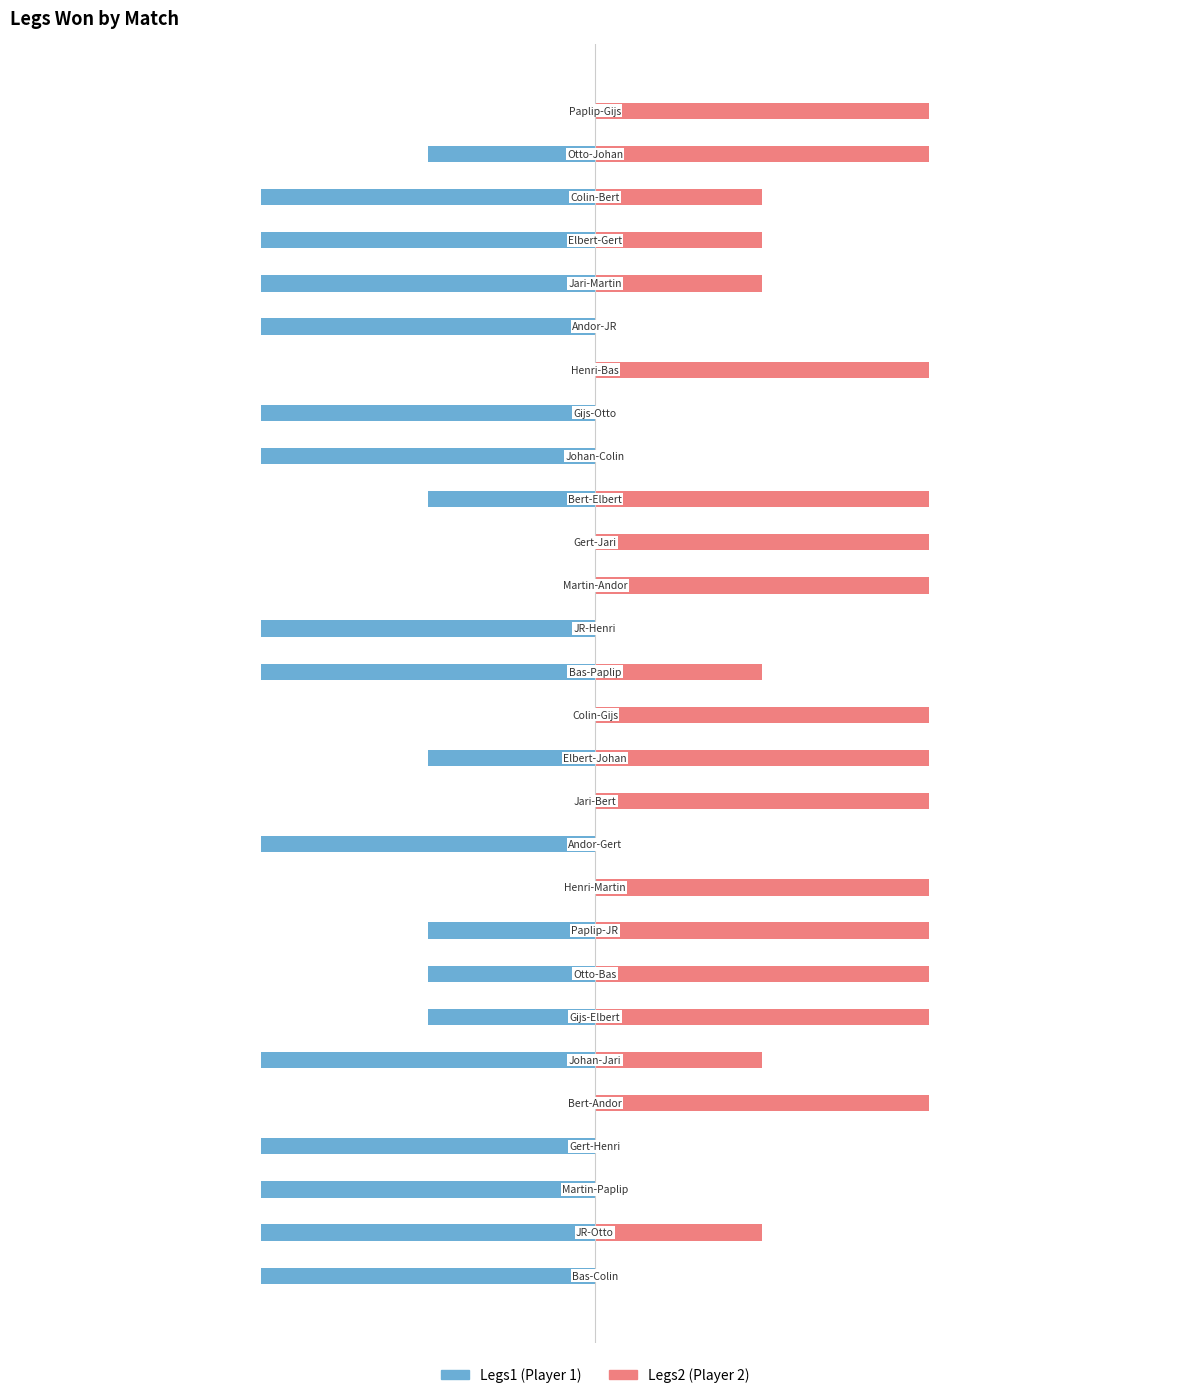

Is it true that Legs1 equals -3 at 5?

False